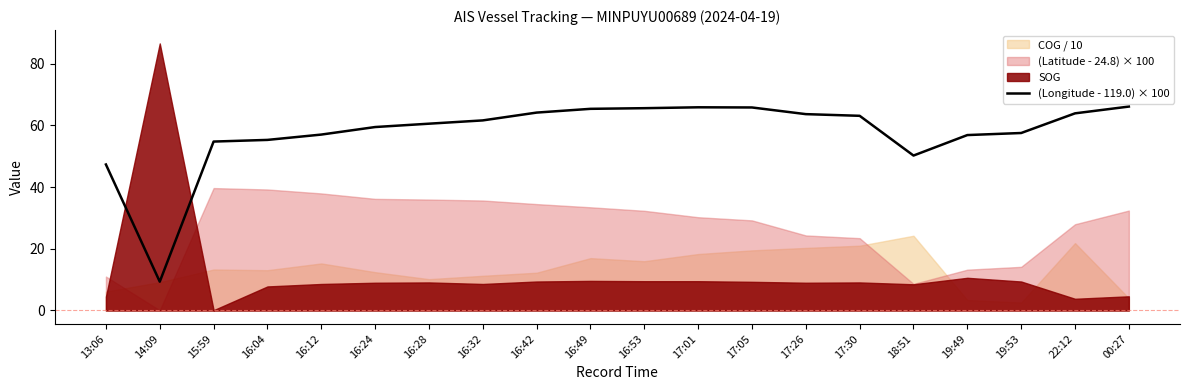

How many lines are shown in the chart?

1